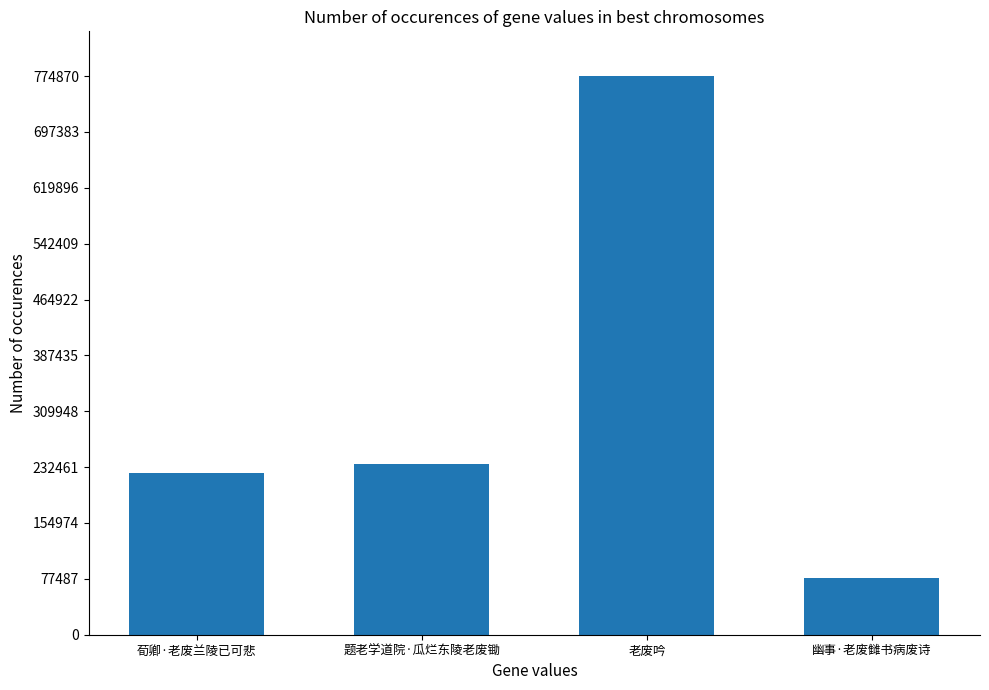

What is the sum of the values at 幽事·老废雠书病废诗 and 题老学道院·瓜烂东陵老废锄?

316391